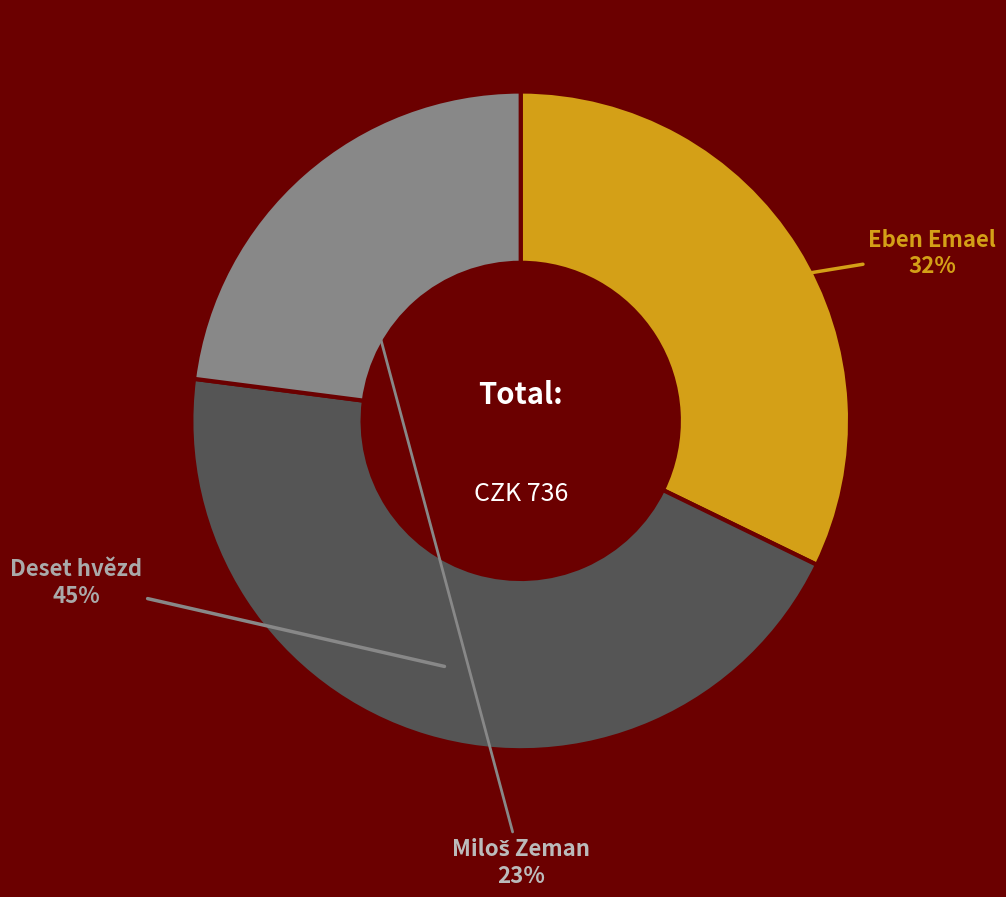

What percentage is the Deset hvězd slice, to the nearest percent?

45%